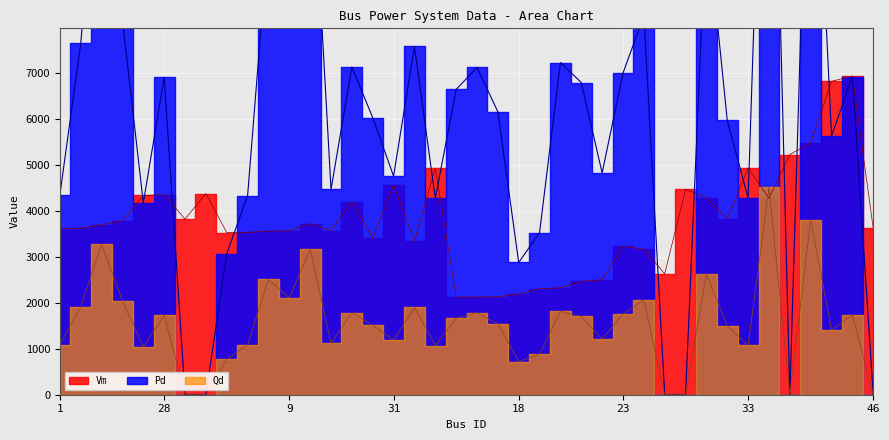

Rank the series at 30 from highest to lowest value.

Vm, Pd, Qd